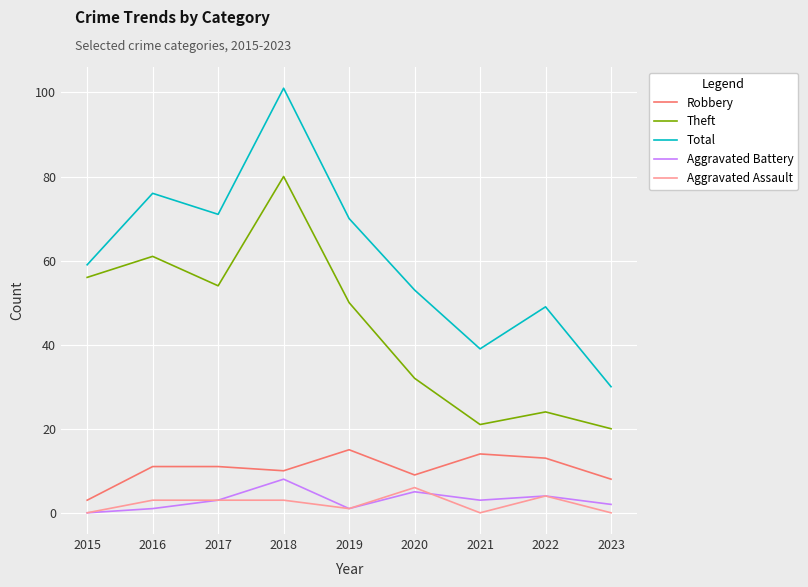

How many categories are shown in the chart?

9